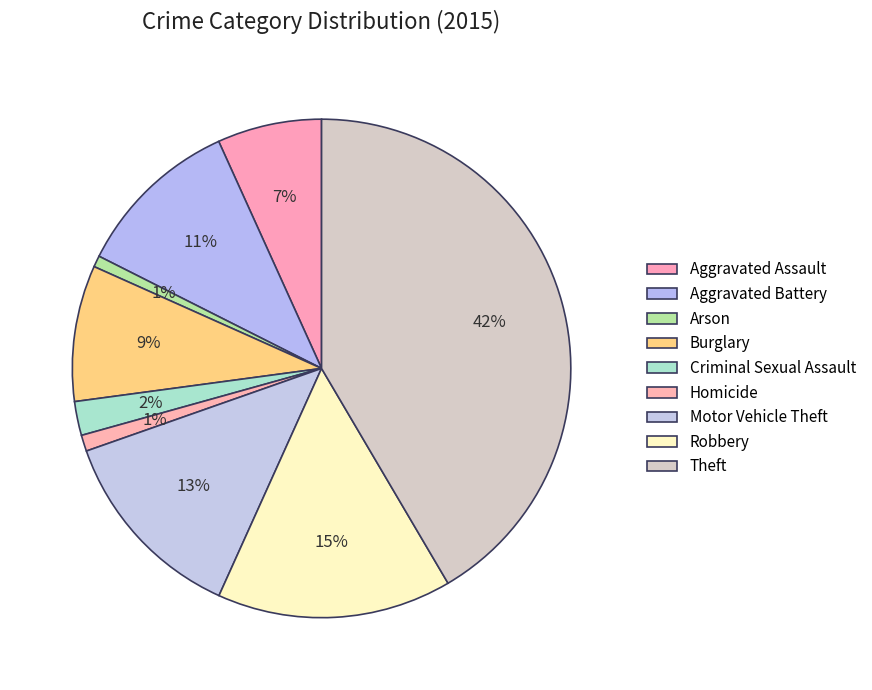

Does any single category account for the majority?

No